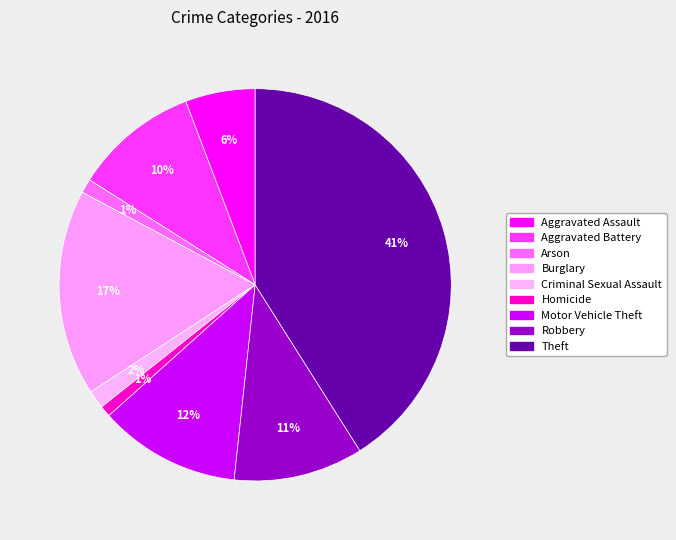

Do Theft and Motor Vehicle Theft together represent more than half of the pie?

Yes